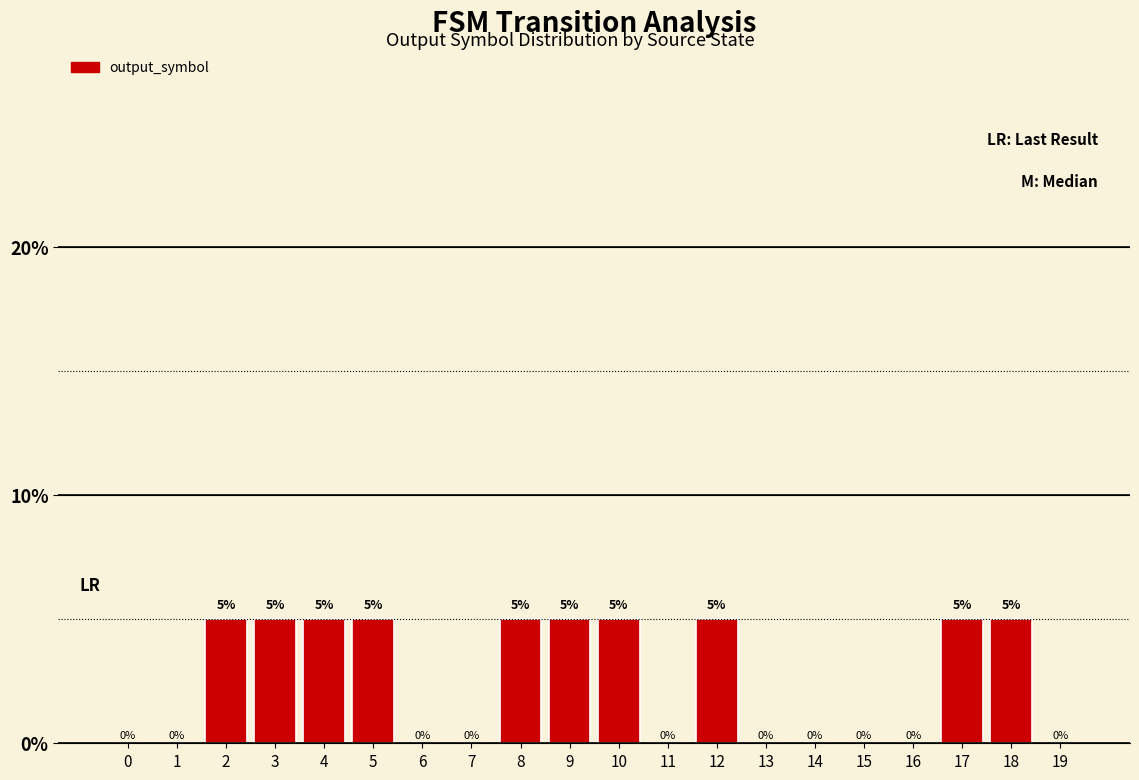

What is the greatest value displayed?

5